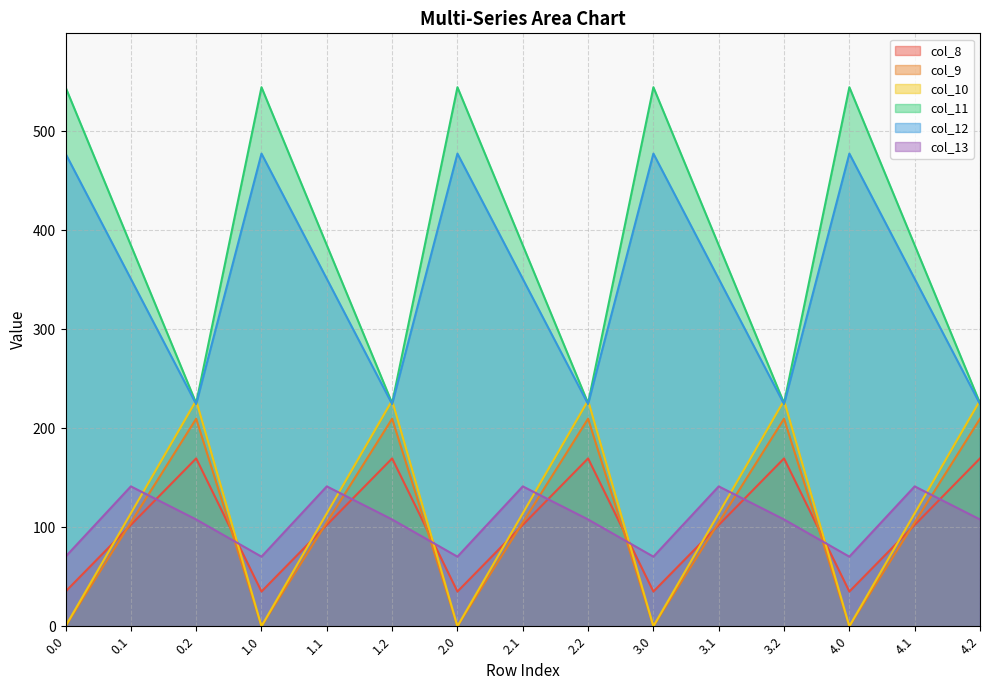

Which series has the largest range (max minus min)?

col_11